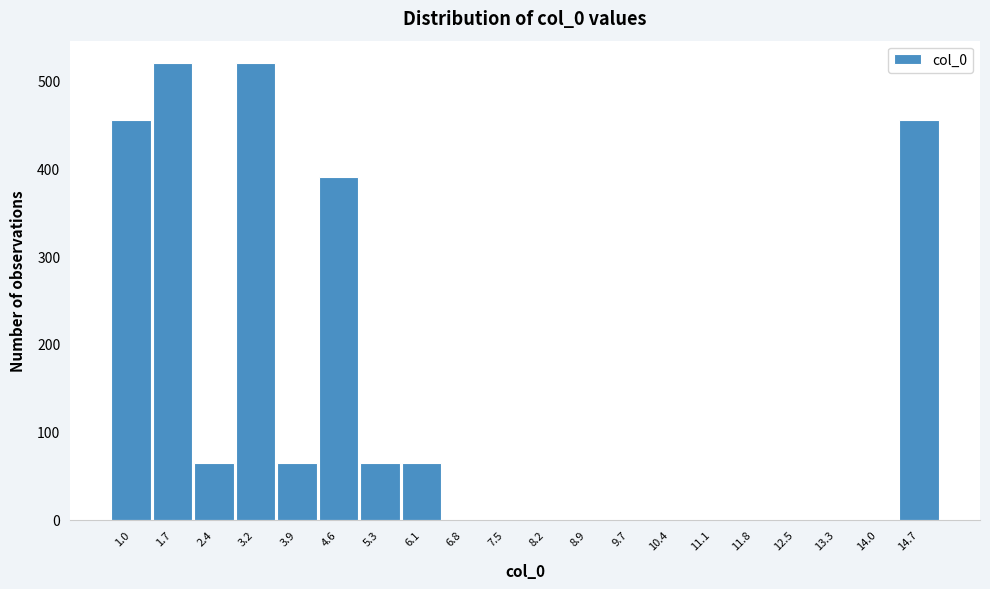

Reading right to left, what are all the values shown in this chart?

14.7=455	14.0=0	13.3=0	12.5=0	11.8=0	11.1=0	10.4=0	9.7=0	8.9=0	8.2=0	7.5=0	6.8=0	6.1=65	5.3=65	4.6=390	3.9=65	3.2=519	2.4=65	1.7=519	1.0=455